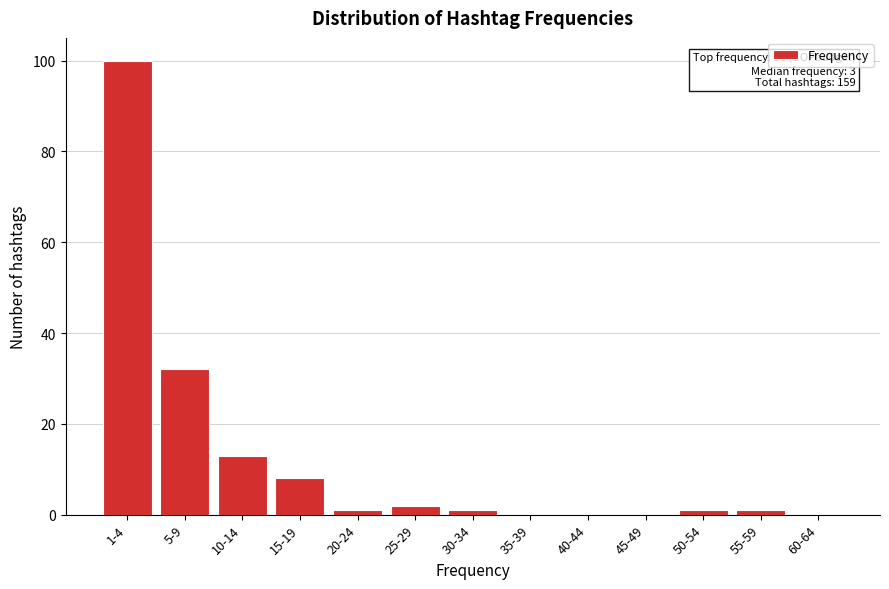

Reading right to left, list all the values displayed in this chart.

60-64=0	55-59=1	50-54=1	45-49=0	40-44=0	35-39=0	30-34=1	25-29=2	20-24=1	15-19=8	10-14=13	5-9=32	1-4=100